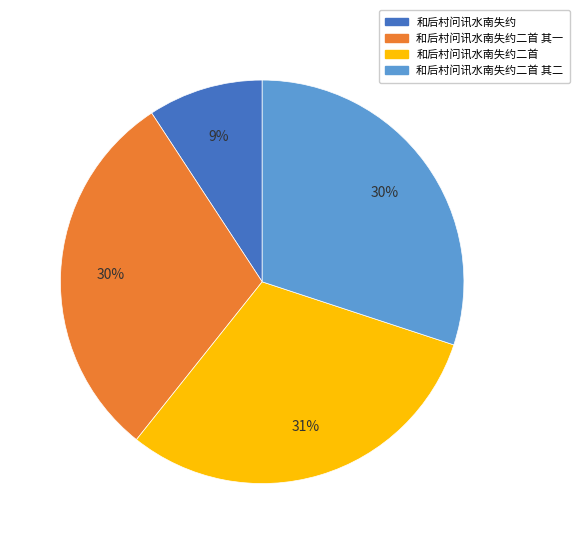

To the nearest percent, what is the average slice percentage?

25%